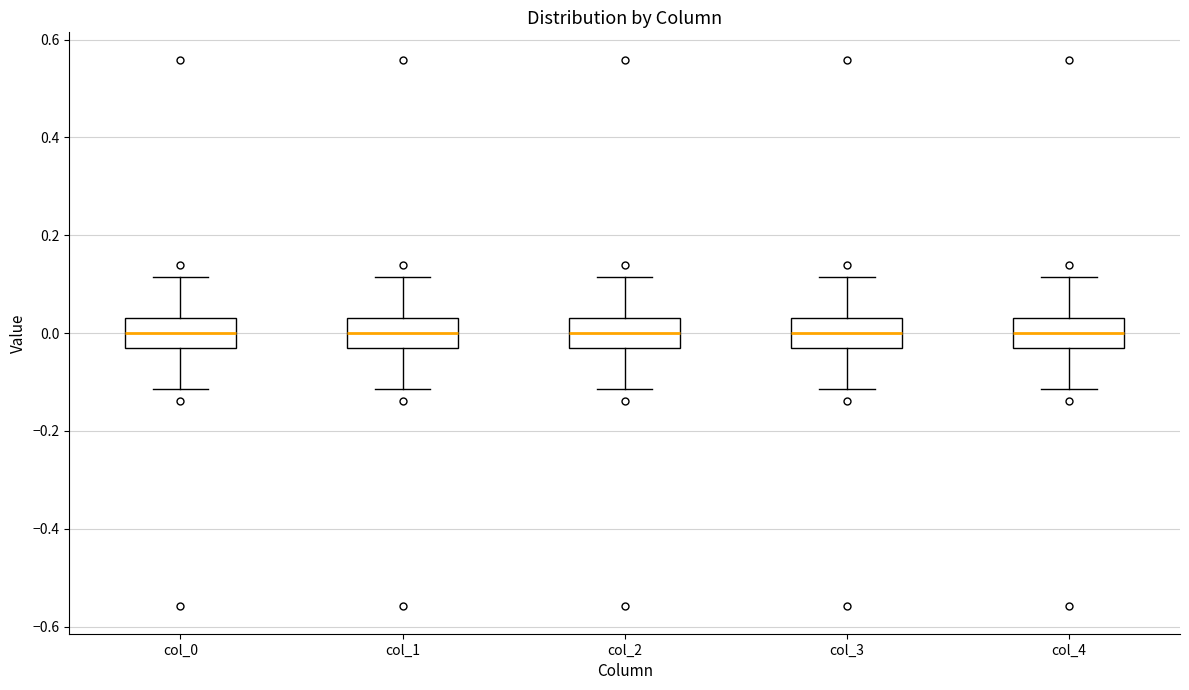

Reading left to right, read every box against the y-axis: the position of its median line, the range the box covers, and the ends of its whiskers. The values are not printed on the chart, so give them approximately, as read against the axis.

col_0: median 0.00, box -0.04 to 0.04, whiskers -0.12 to 0.12
col_1: median 0.00, box -0.04 to 0.04, whiskers -0.12 to 0.12
col_2: median 0.00, box -0.04 to 0.04, whiskers -0.12 to 0.12
col_3: median 0.00, box -0.04 to 0.04, whiskers -0.12 to 0.12
col_4: median 0.00, box -0.04 to 0.04, whiskers -0.12 to 0.12